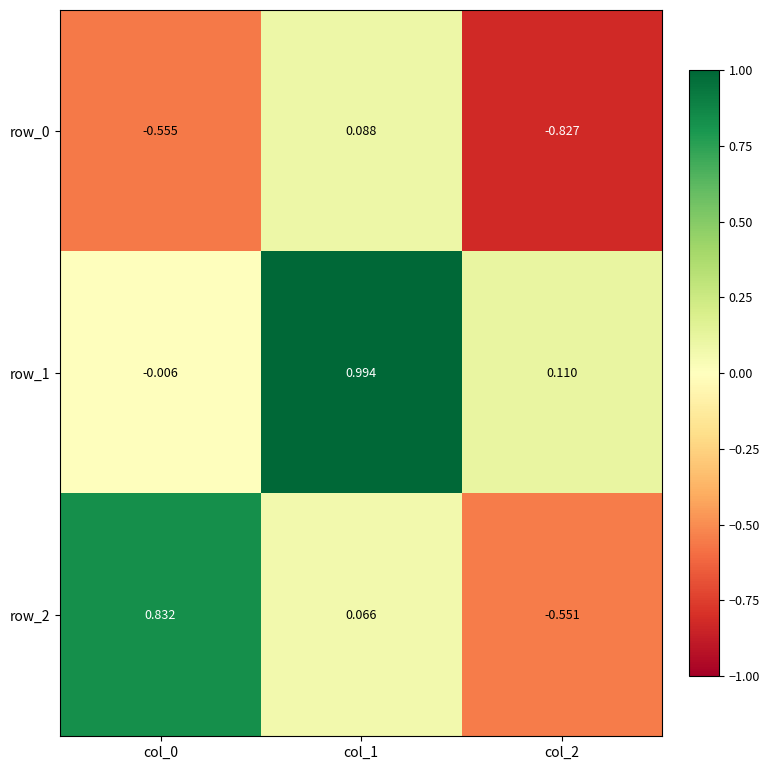

Which series has the largest range (max minus min)?

row_2